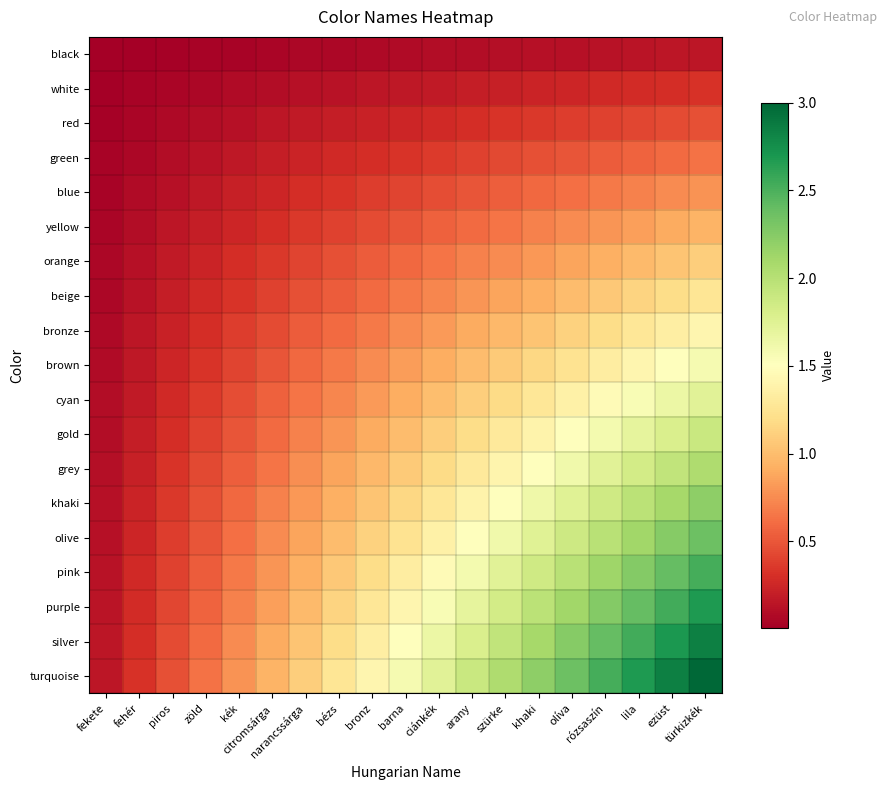

Which series has the largest total across all categories?

turquoise